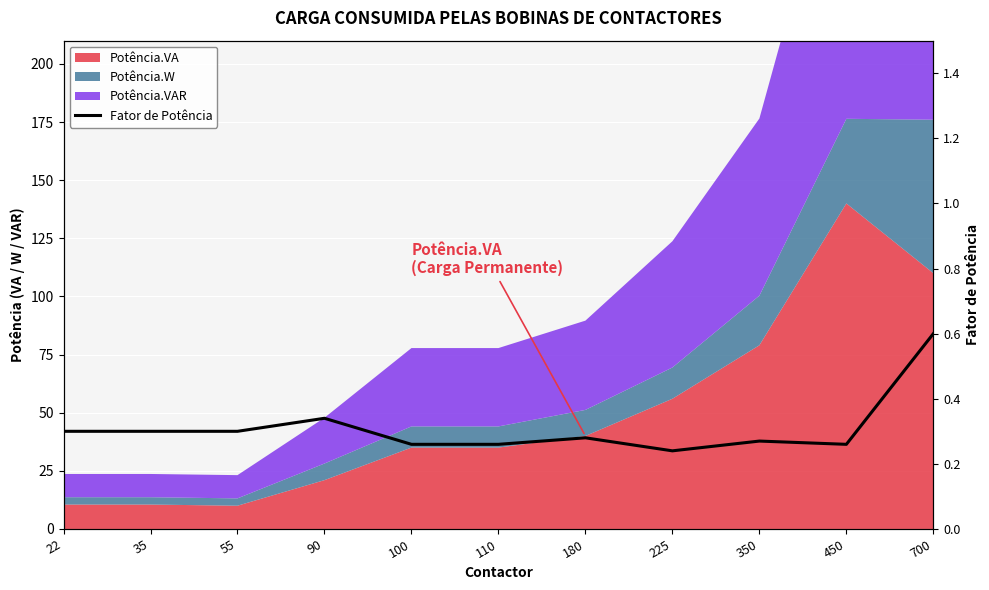

Read the value at 450.

0.3